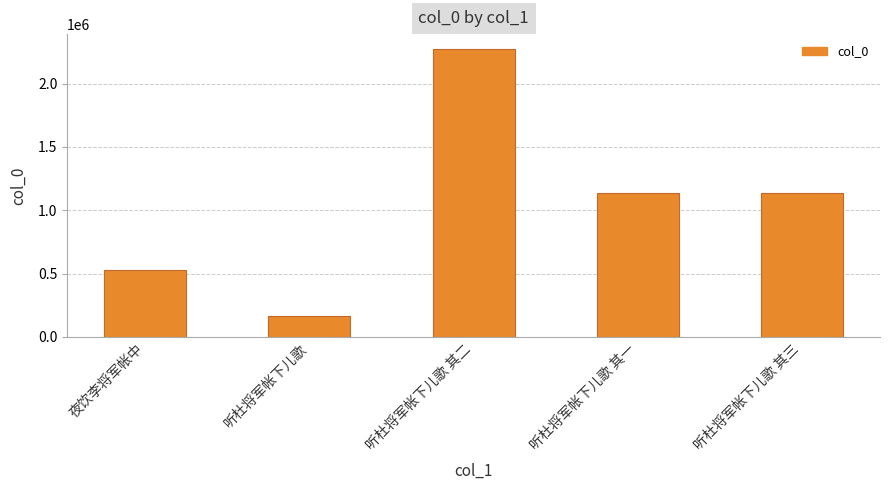

What is the change in value from 听杜将军帐下儿歌 其一 to 听杜将军帐下儿歌 其三?

-1